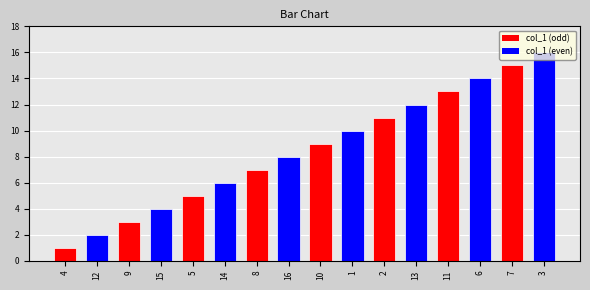

What is the greatest value displayed?

16